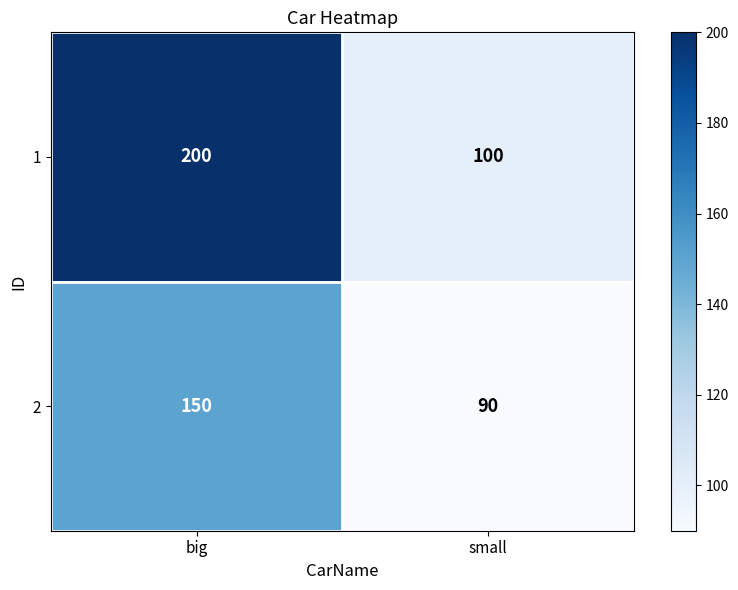

Which series has the largest total across all categories?

1